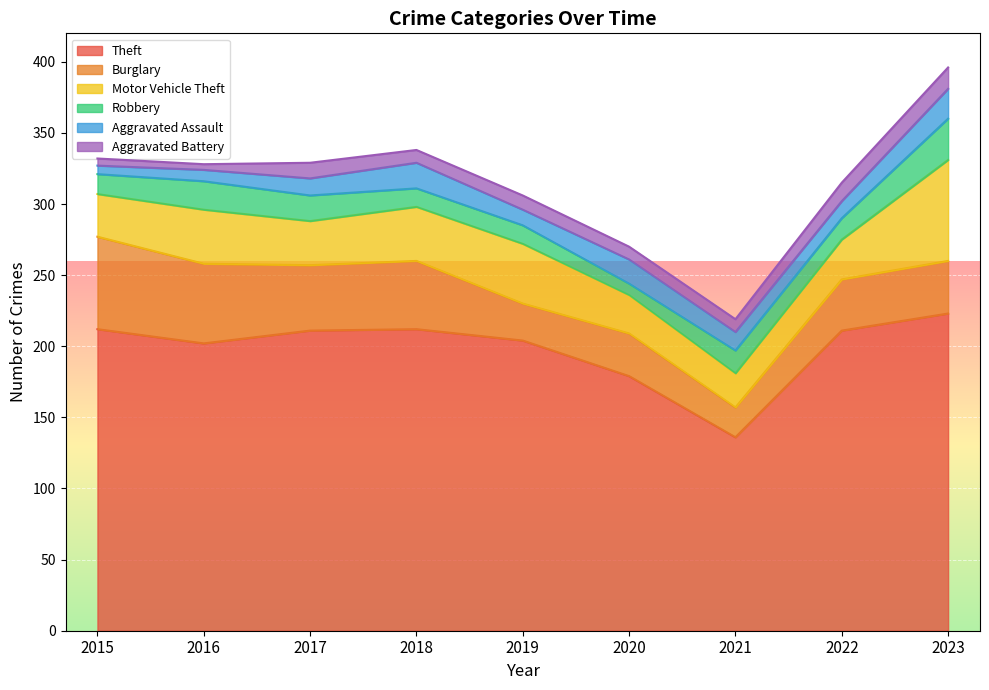

What is the difference between the highest and lowest values at 2022?

199